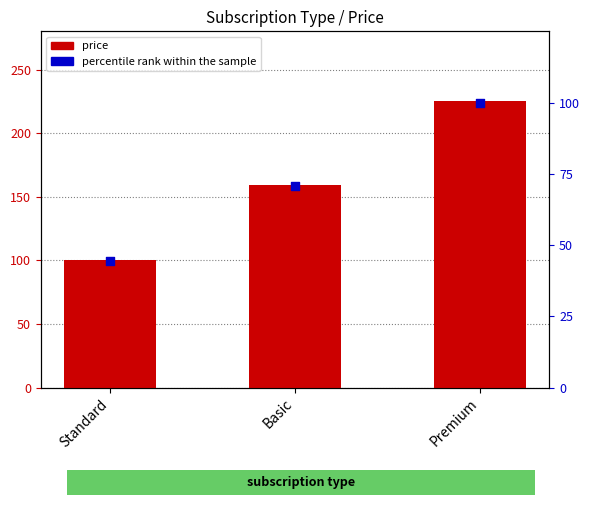

Which series has the largest total across all categories?

price